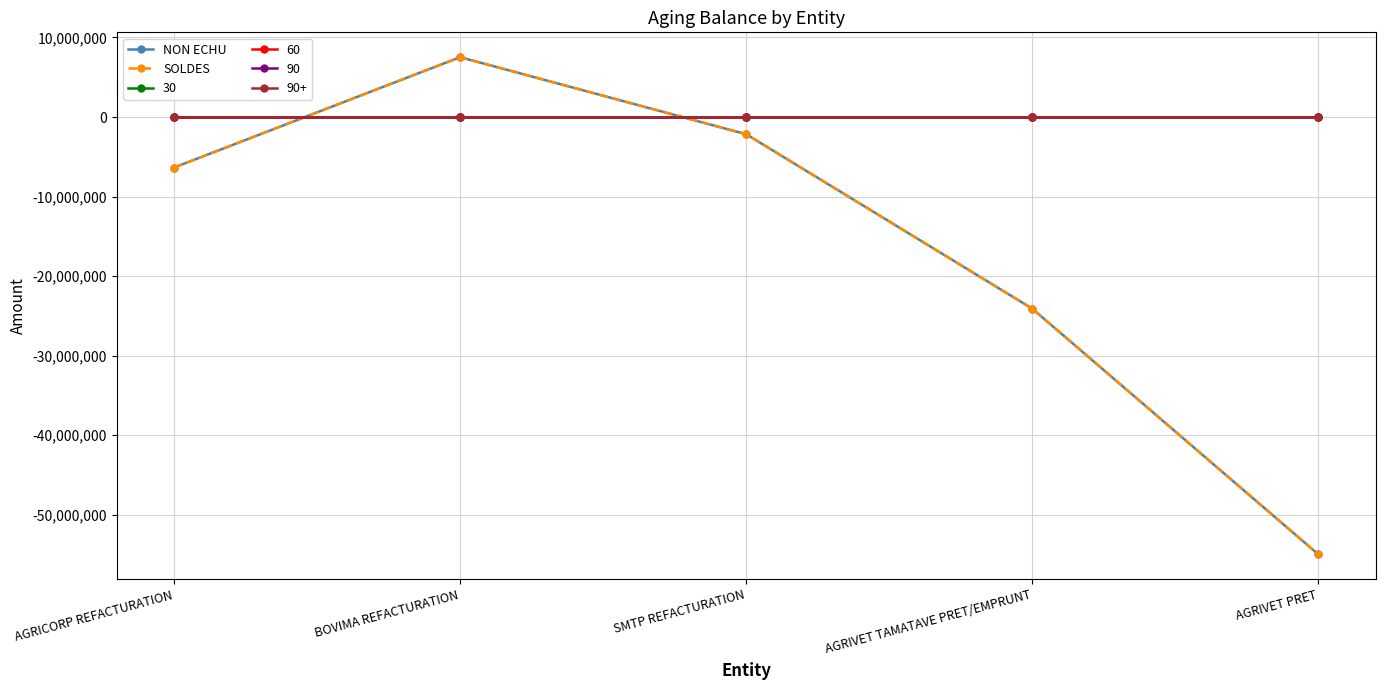

Which series has the widest spread of values?

NON ECHU